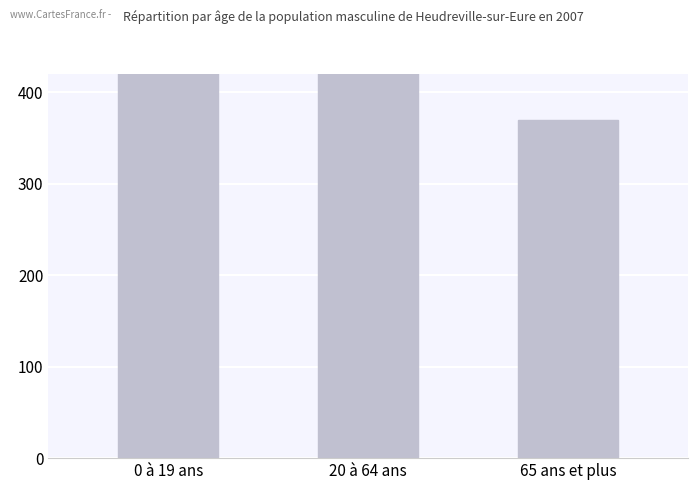

What is the sum of all values?

3385